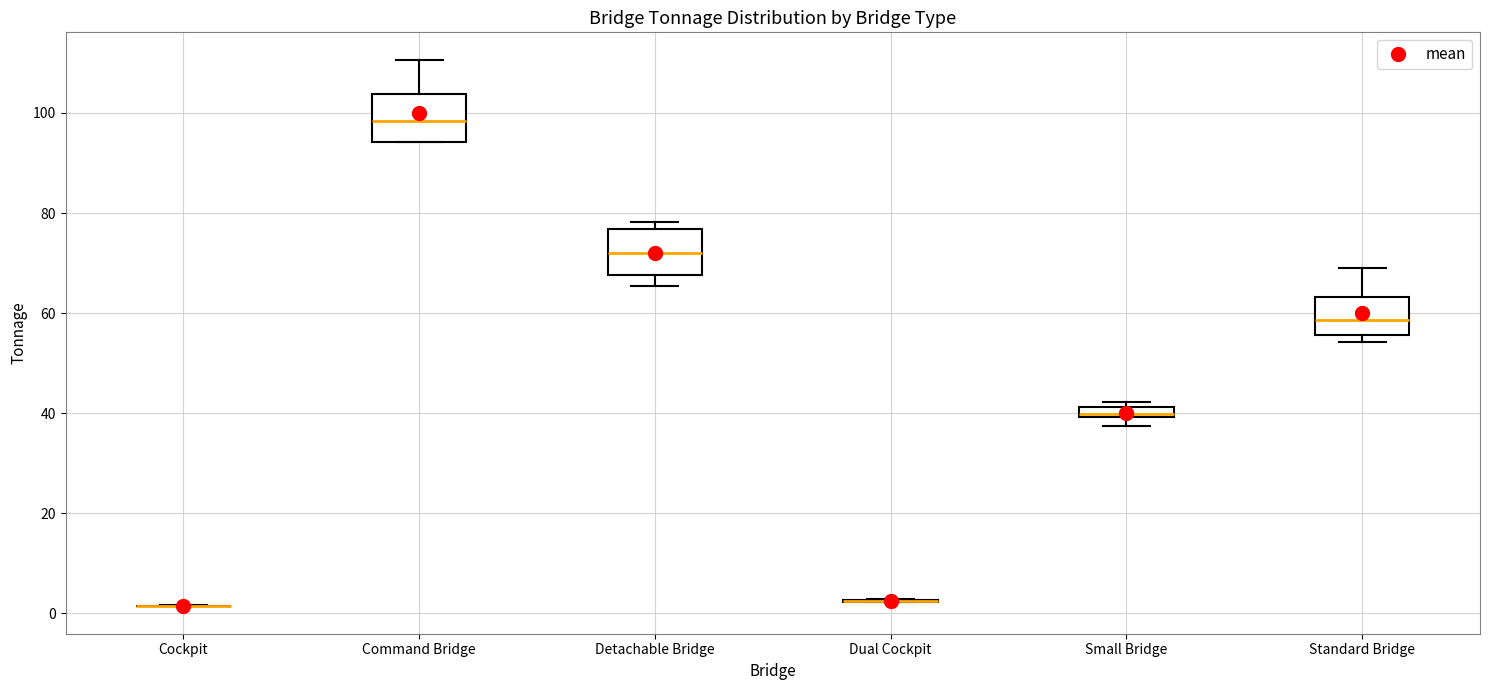

Where is the upper edge of the box for Command Bridge on the y-axis? The values are not printed on the chart, so give them approximately, as read against the axis.

104